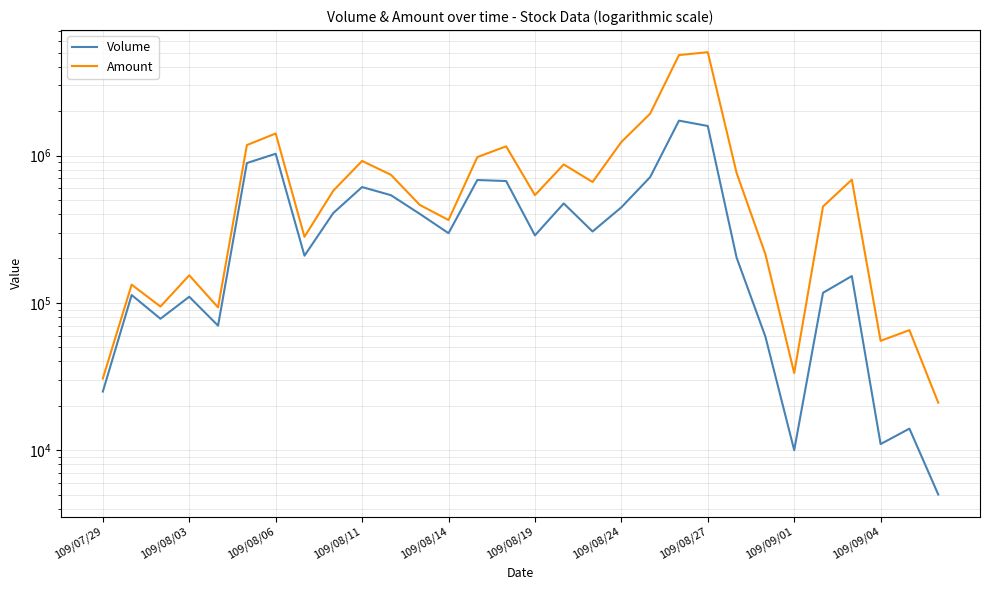

Between 21 and 29, which is larger?

21